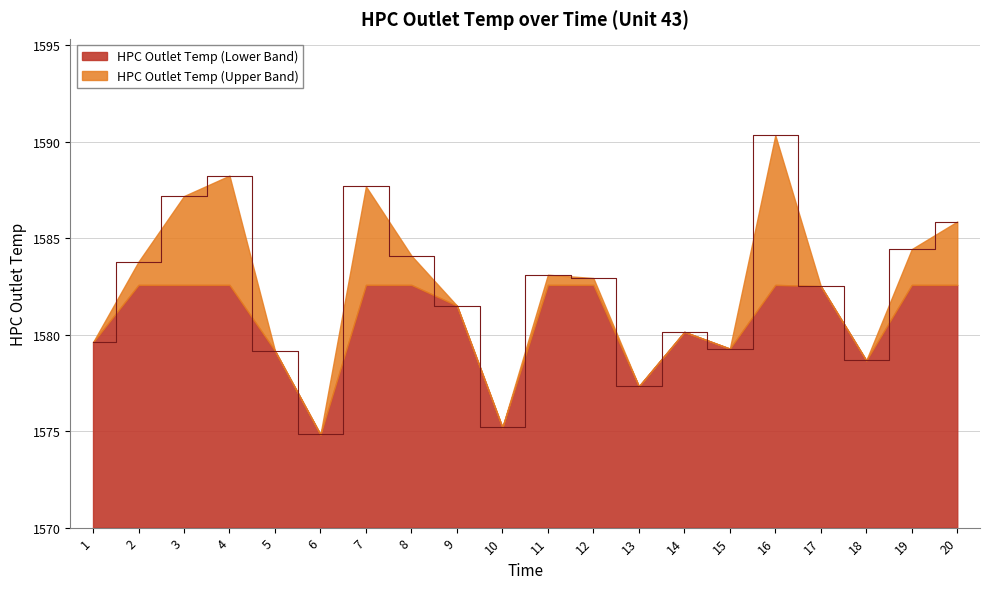

Rank the categories by value from highest to lowest.

16, 4, 7, 3, 20, 19, 8, 2, 11, 12, 17, 9, 14, 1, 15, 5, 18, 13, 10, 6